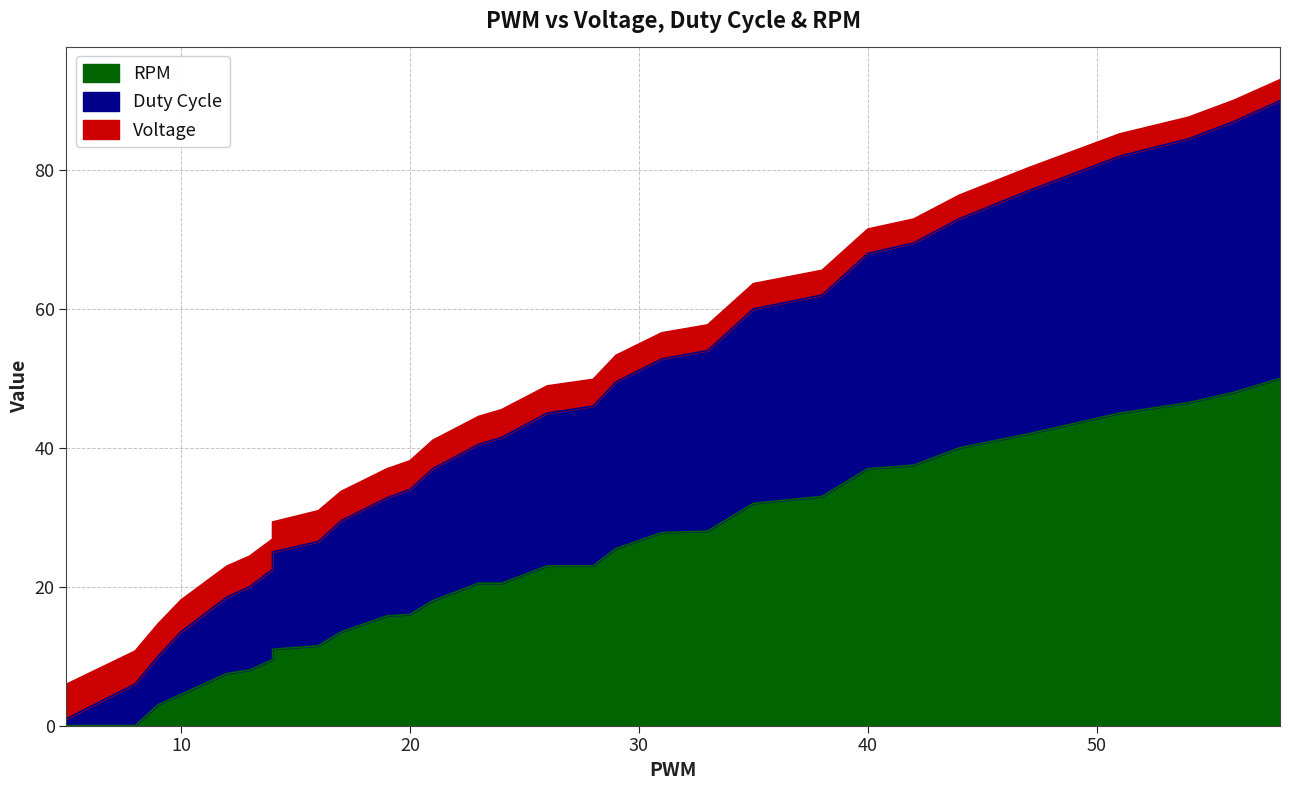

Which category has the lowest value in the Duty Cycle series?

5